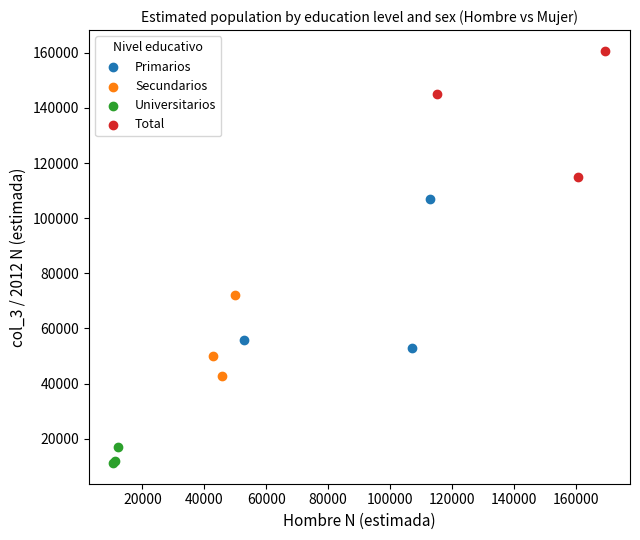

Which series reaches the minimum Y coordinate?

Universitarios